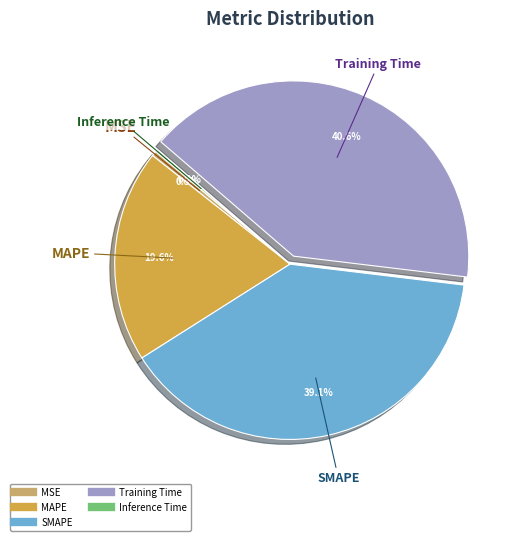

Combined, what portion of the pie is SMAPE and Training Time?

79.7%